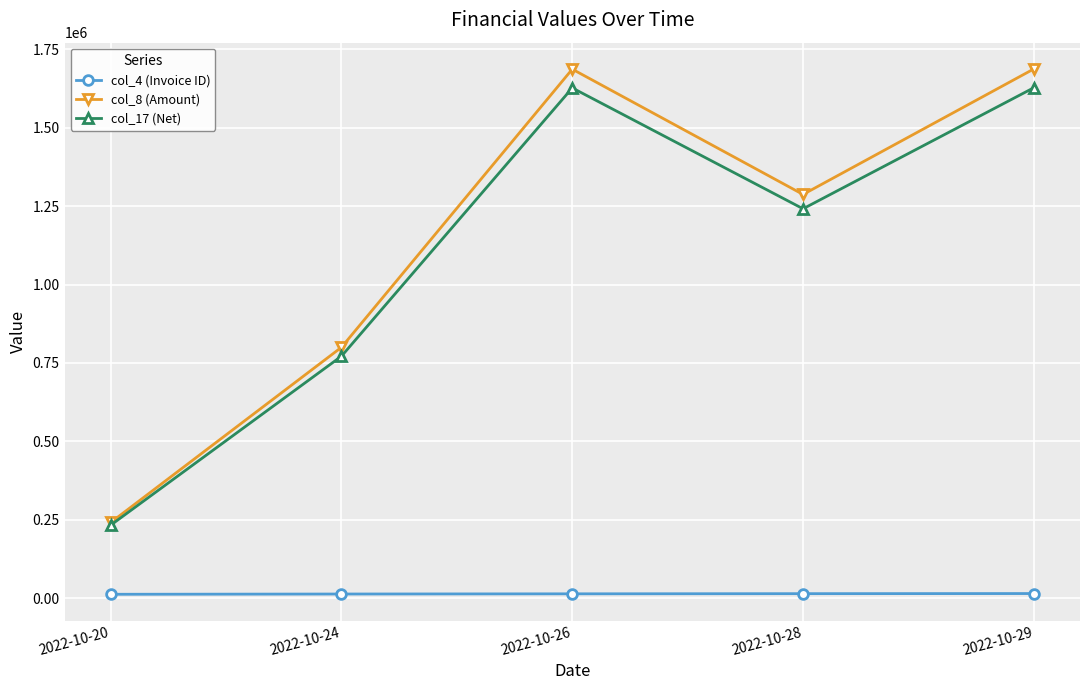

What is the greatest value displayed?

1687870